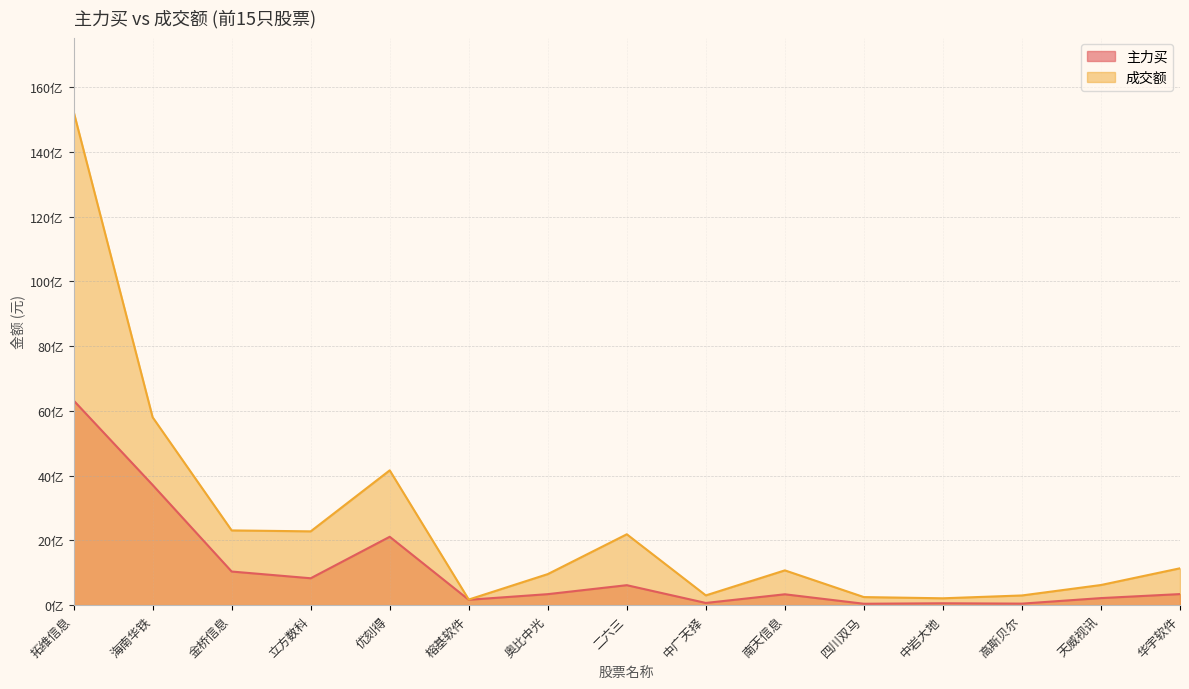

Rank the series at 奥比中光 from lowest to highest value.

主力买, 成交额